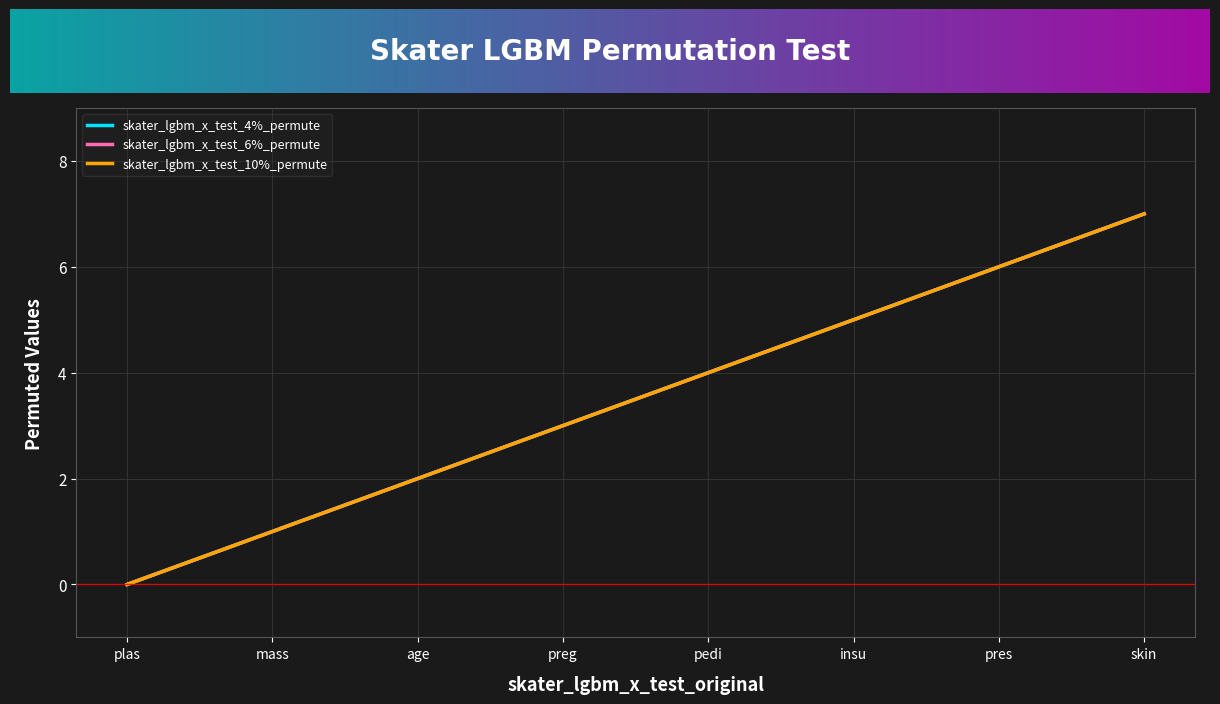

Which series changed the most between preg and pres?

skater_lgbm_x_test_4%_permute